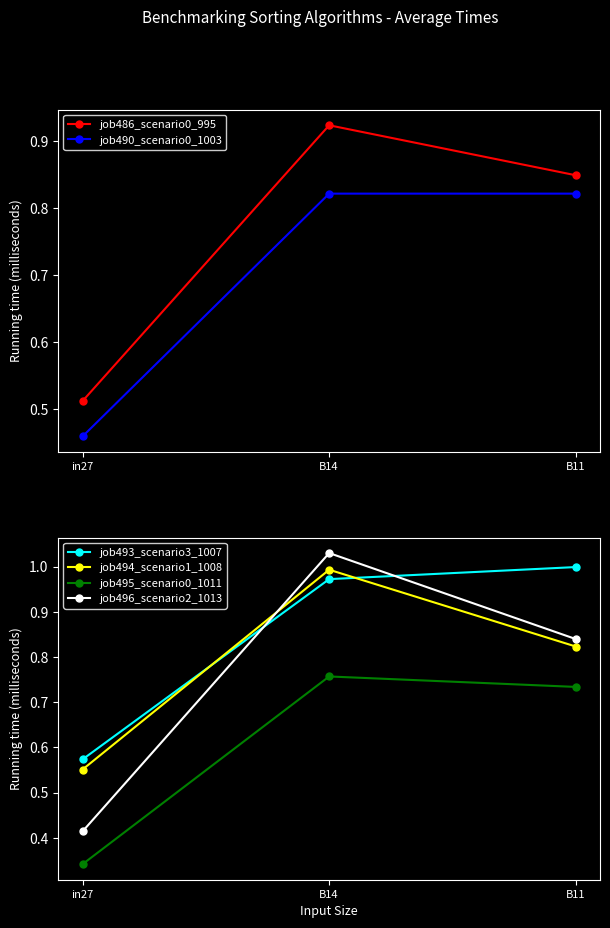

Reading right to left, extract all data points from this chart.

job486_scenario0_995: B11=0.8	B14=0.9	in27=0.5
job490_scenario0_1003: B11=0.8	B14=0.8	in27=0.5
job493_scenario3_1007: B11=1.0	B14=1.0	in27=0.6
job494_scenario1_1008: B11=0.8	B14=1.0	in27=0.6
job495_scenario0_1011: B11=0.7	B14=0.8	in27=0.3
job496_scenario2_1013: B11=0.8	B14=1.0	in27=0.4